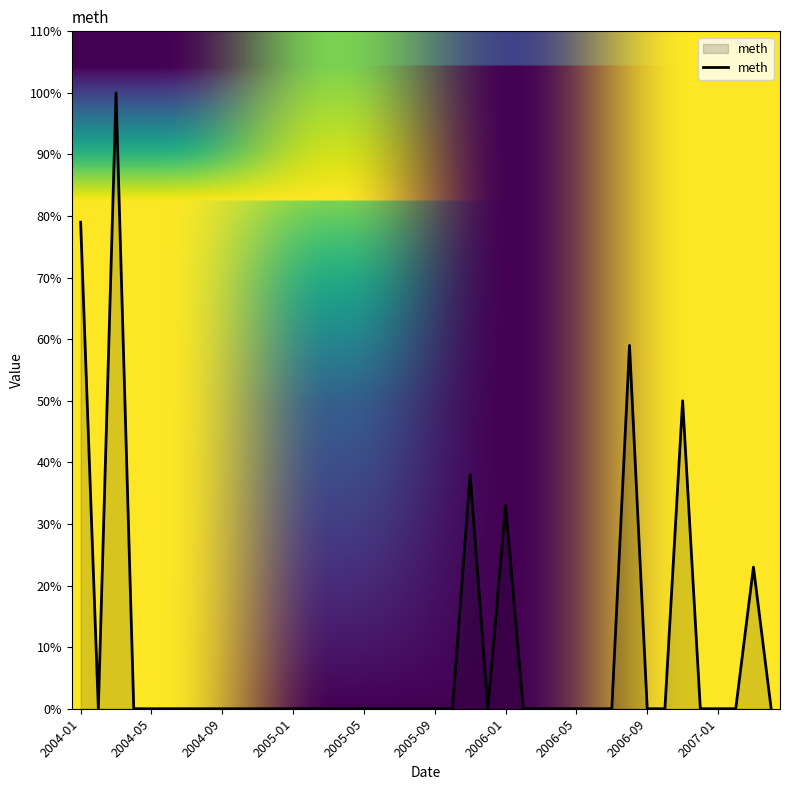

What is the difference between the maximum and minimum values?

100